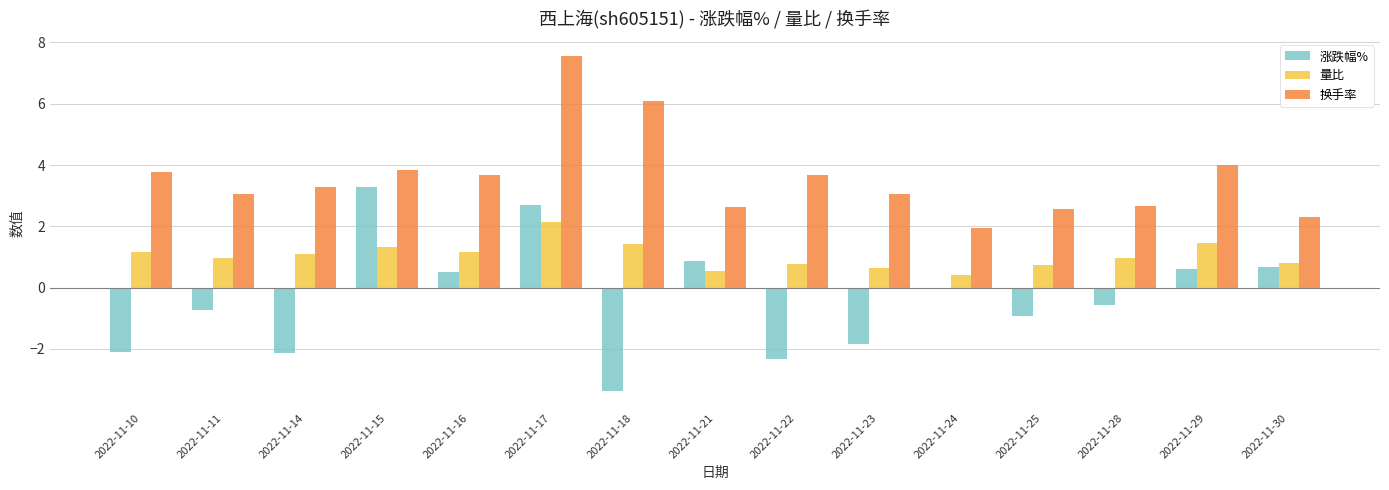

Which category has the highest value across all series?

2022-11-17